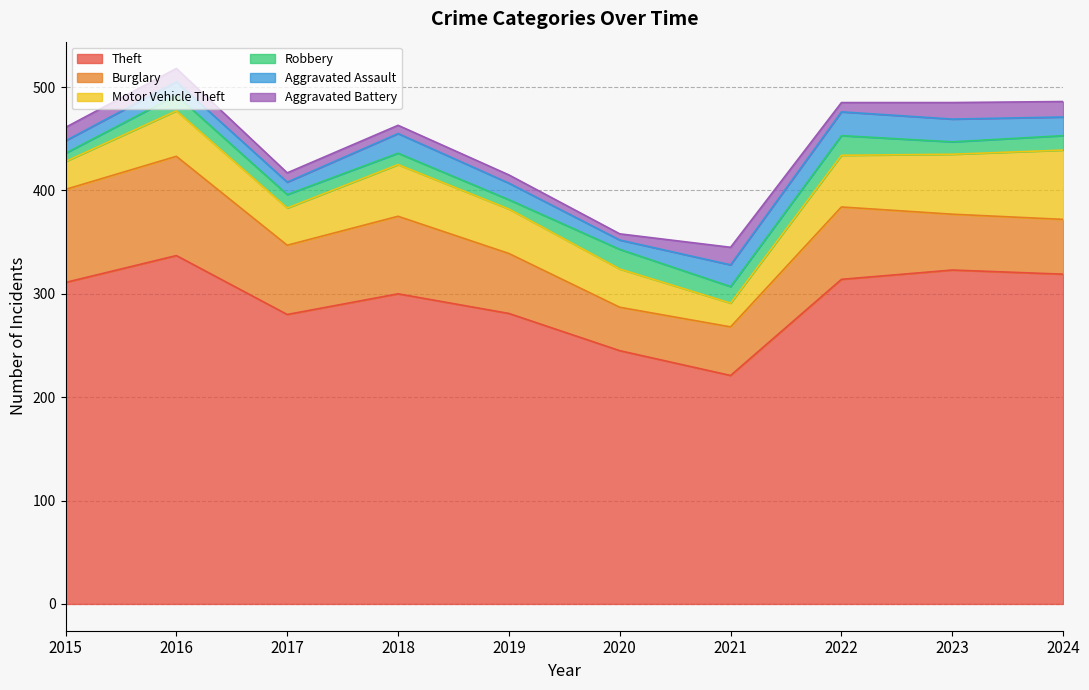

Reading right to left, list all the values displayed in this chart.

Theft: 319	323	314	221	245	281	300	280	337	311
Burglary: 53	54	70	47	42	58	75	67	96	90
Motor Vehicle Theft: 67	58	50	23	37	43	50	36	44	27
Robbery: 14	12	19	16	19	9	11	13	15	8
Aggravated Assault: 18	22	23	21	9	16	19	12	13	12
Aggravated Battery: 15	16	9	17	6	8	8	9	13	13